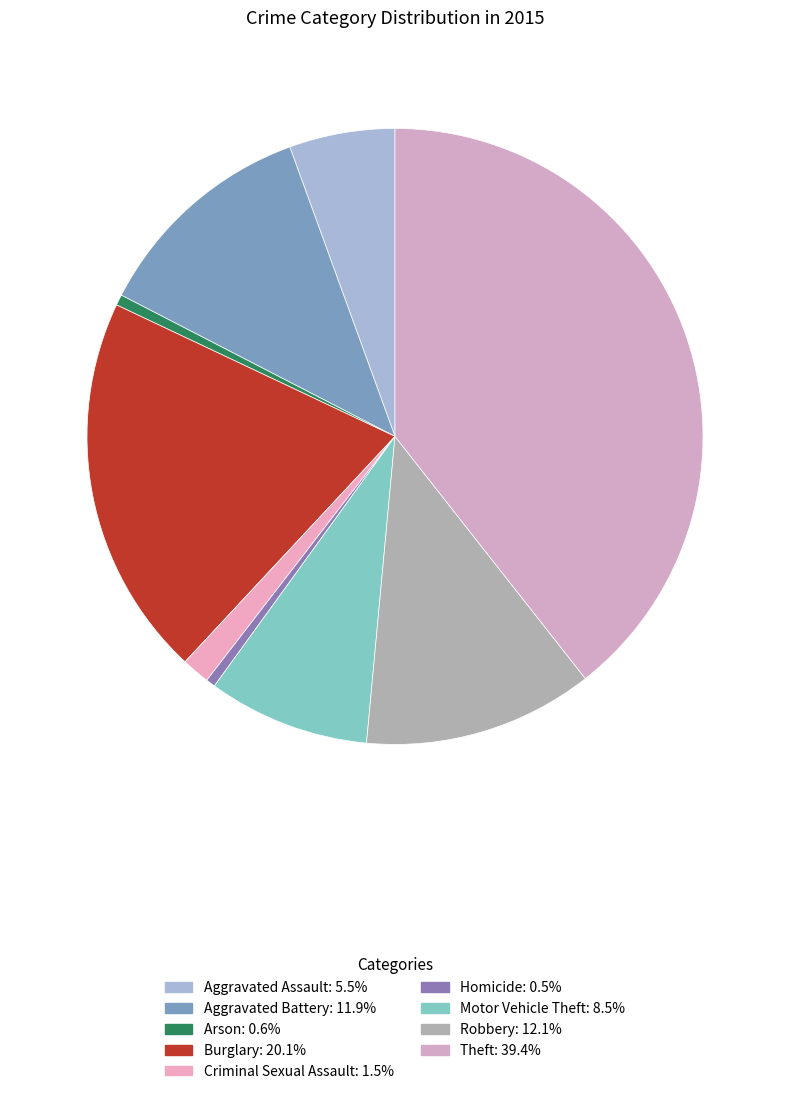

What percentage is the Burglary slice, to the nearest percent?

20%